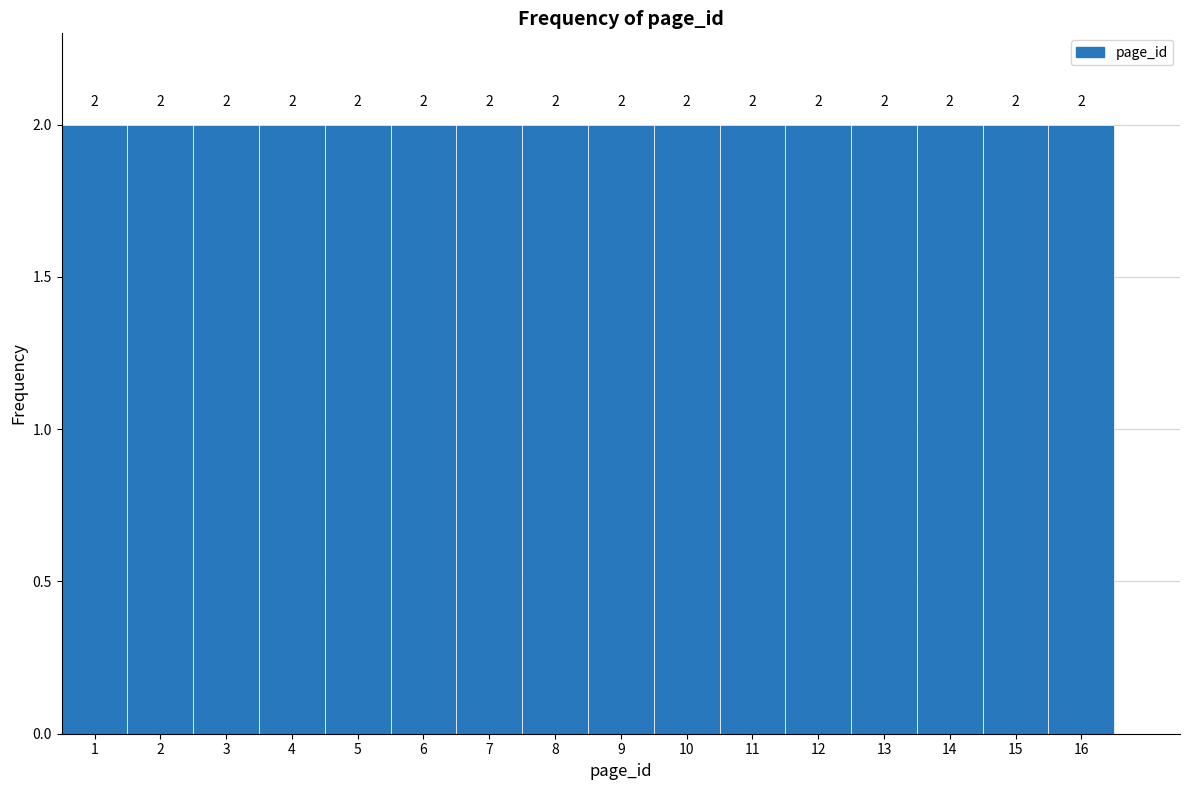

How tall is the bar that spans 4.5 to 5.5 on the x-axis?

2